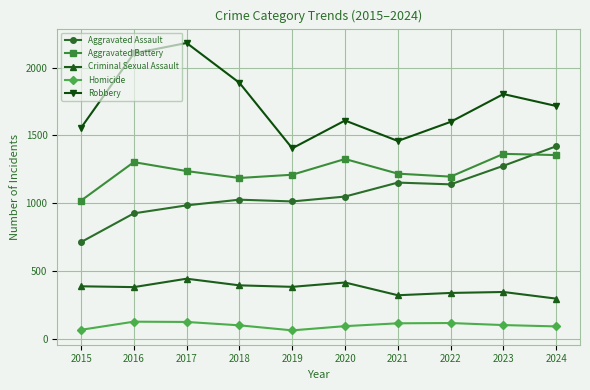

Is this an area chart (filled region under the line)?

No